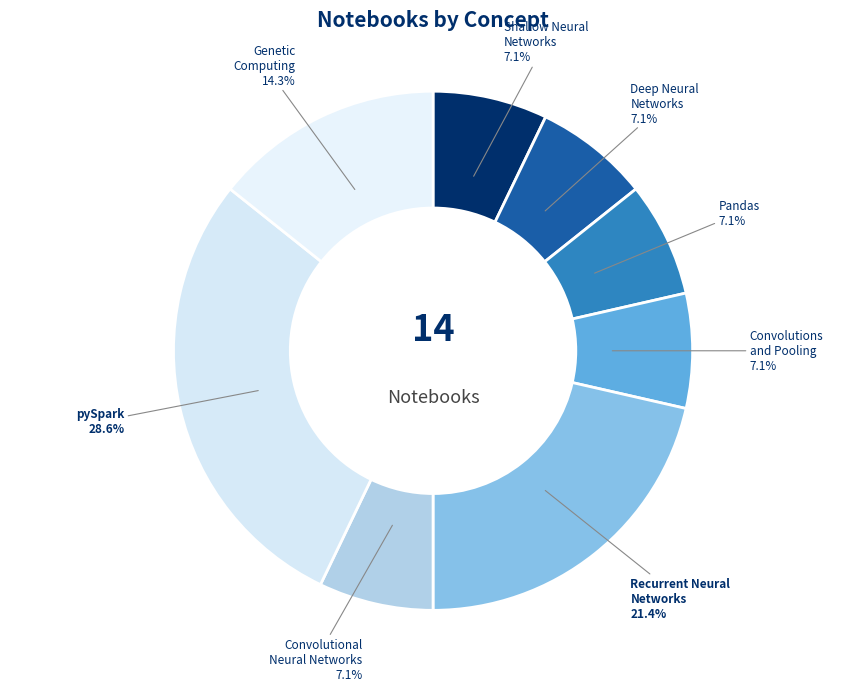

Which slice is the largest?

pySpark